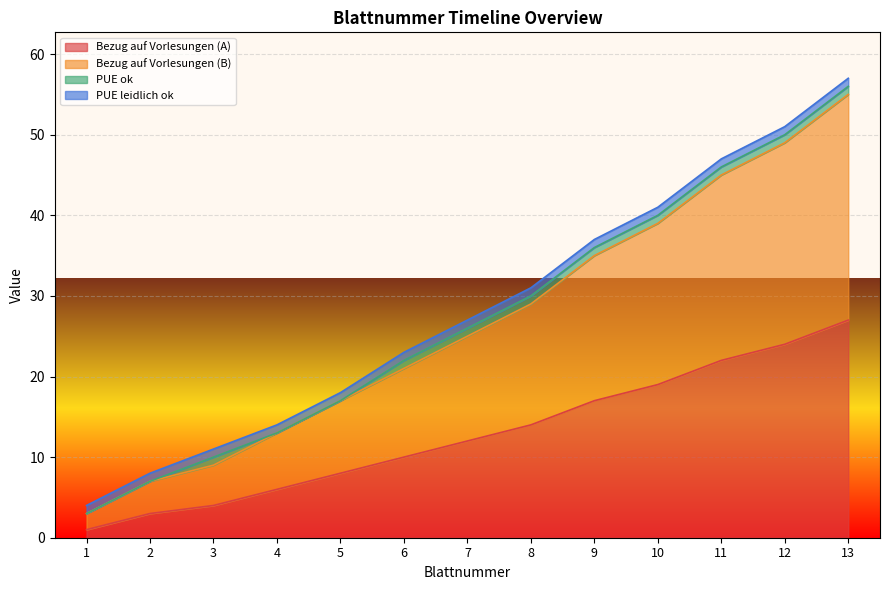

What is the smallest value displayed?

1